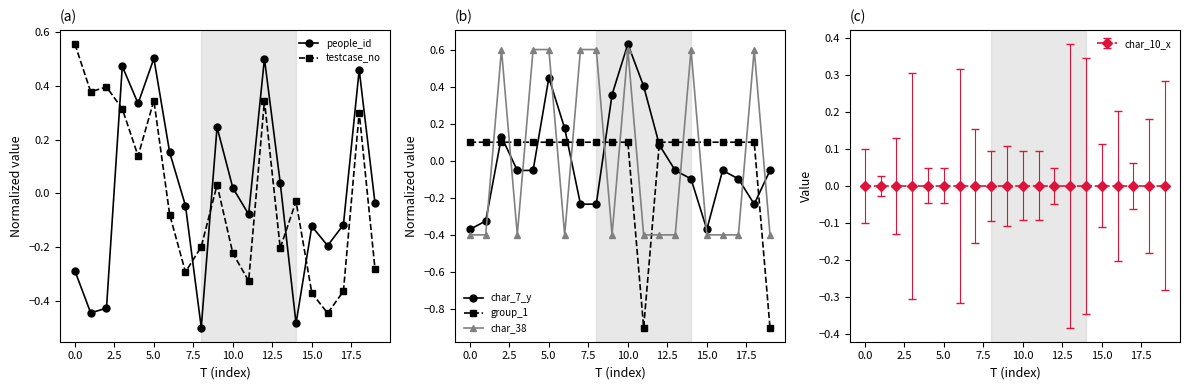

The value of char_38 at 10.0 is 0.2. True or false?

False